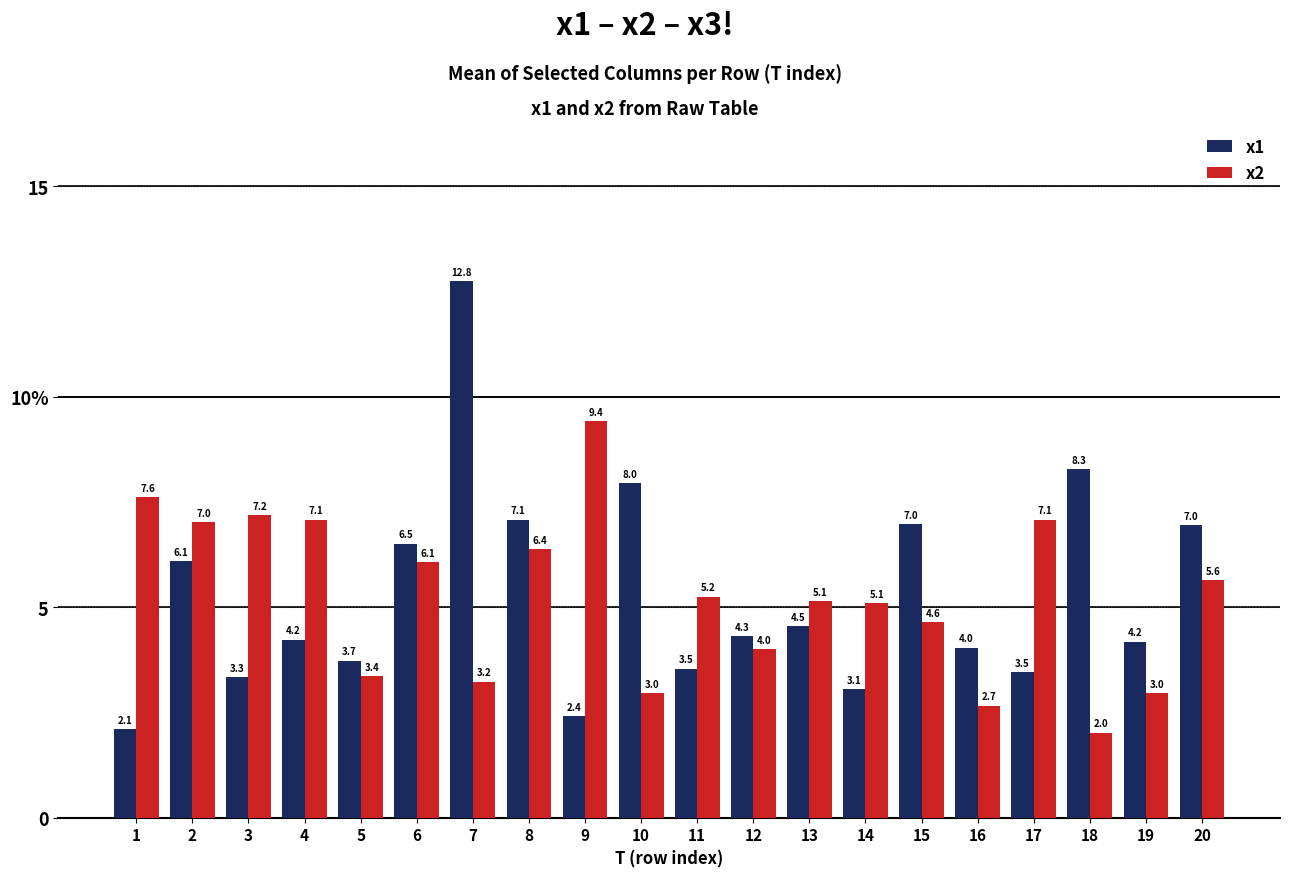

At how many categories does at least one series exceed 3?

20